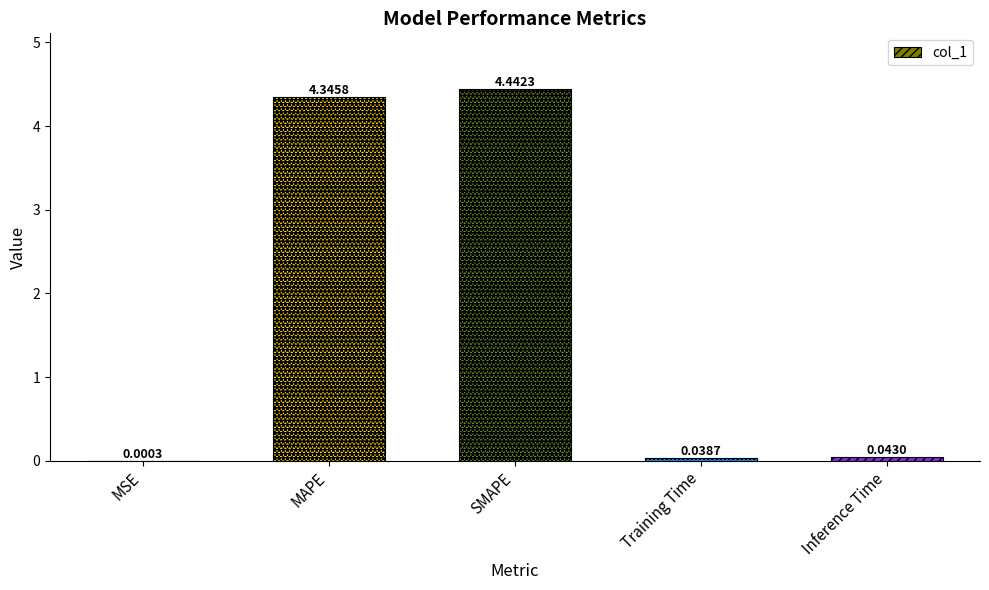

Where is the data nearest to the value 2?

Inference Time